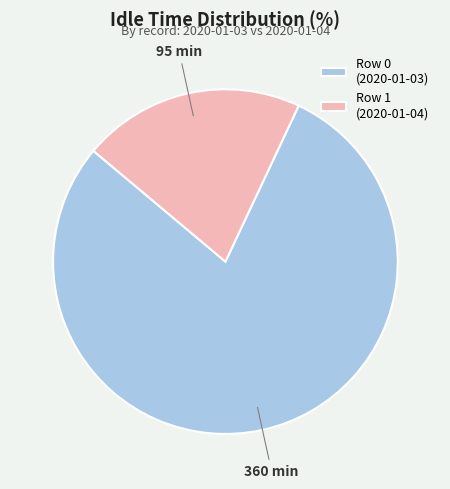

Approximately how many times larger is the value at Row 1 (2020-01-04) compared to Row 0 (2020-01-03)?

0.3